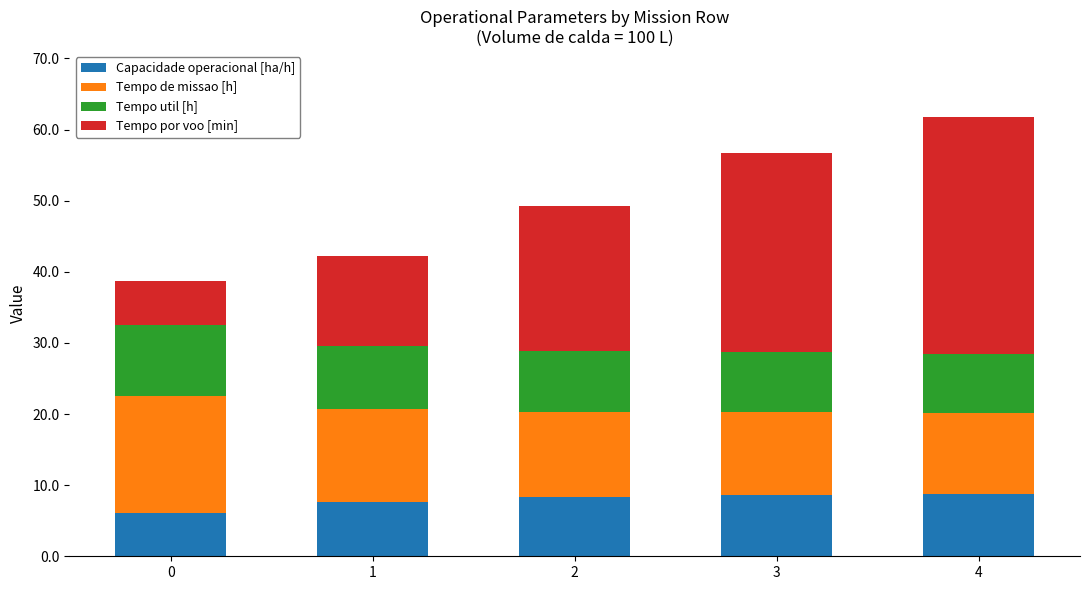

What is the total value across all series at 1?

42.2